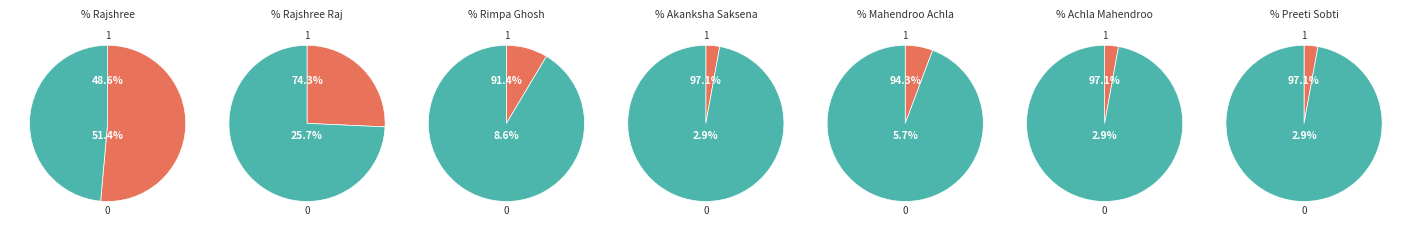

To the nearest percent, what portion does Achla Mahendroo represent?

3%